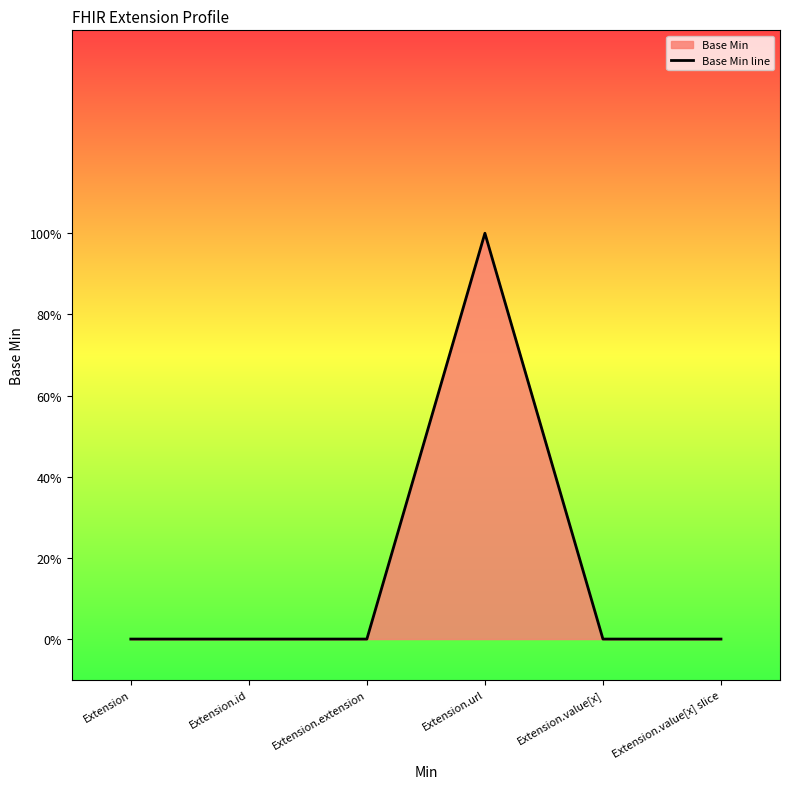

Reading right to left, list all the values displayed in this chart.

0	0	1	0	0	0